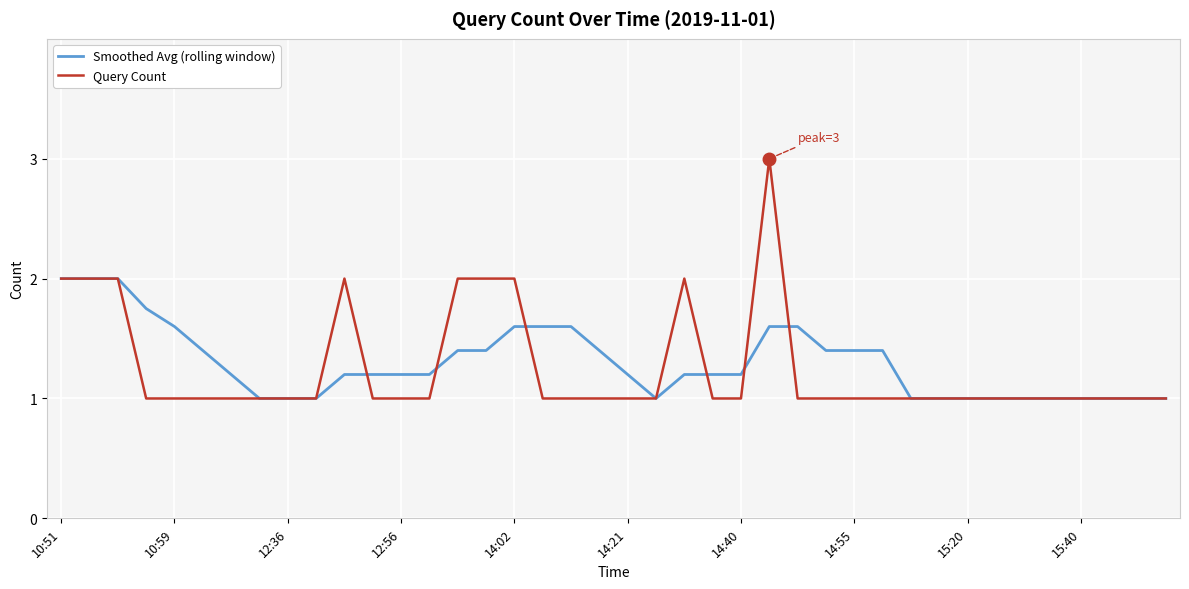

Rank the series by their maximum value, from lowest to highest.

Smoothed Avg (rolling window), Query Count